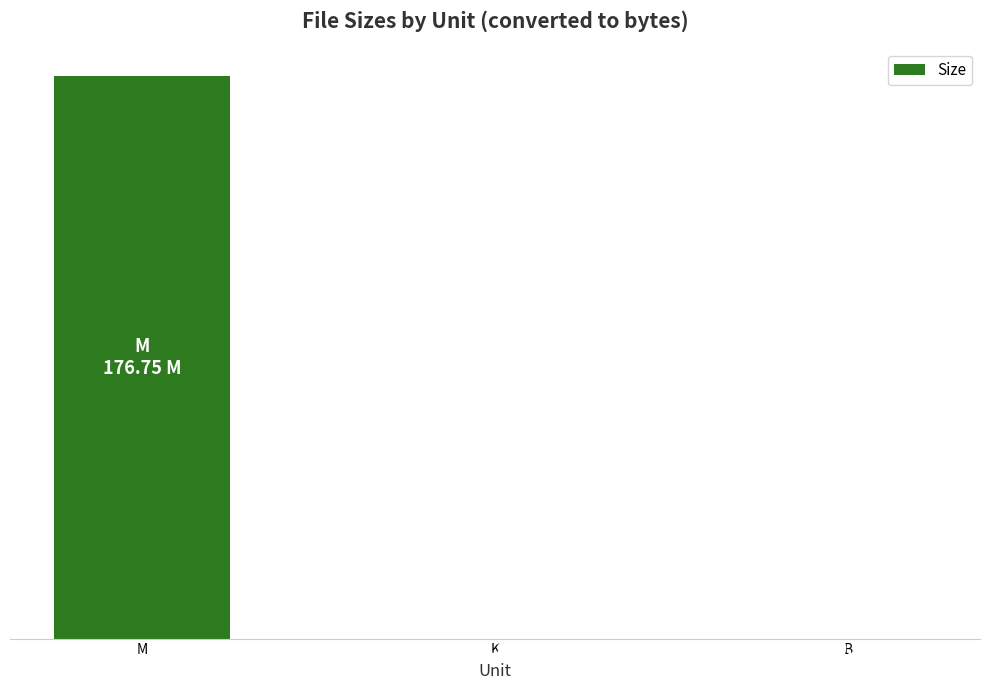

What is the value of the 2nd bar from the left?

1146.9